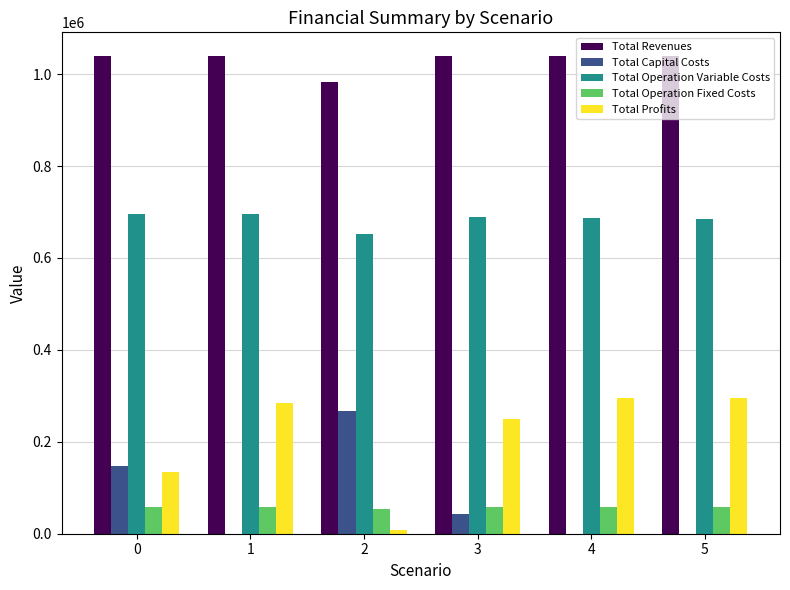

What is the sum of all Total Operation Fixed Costs values?

346855.4